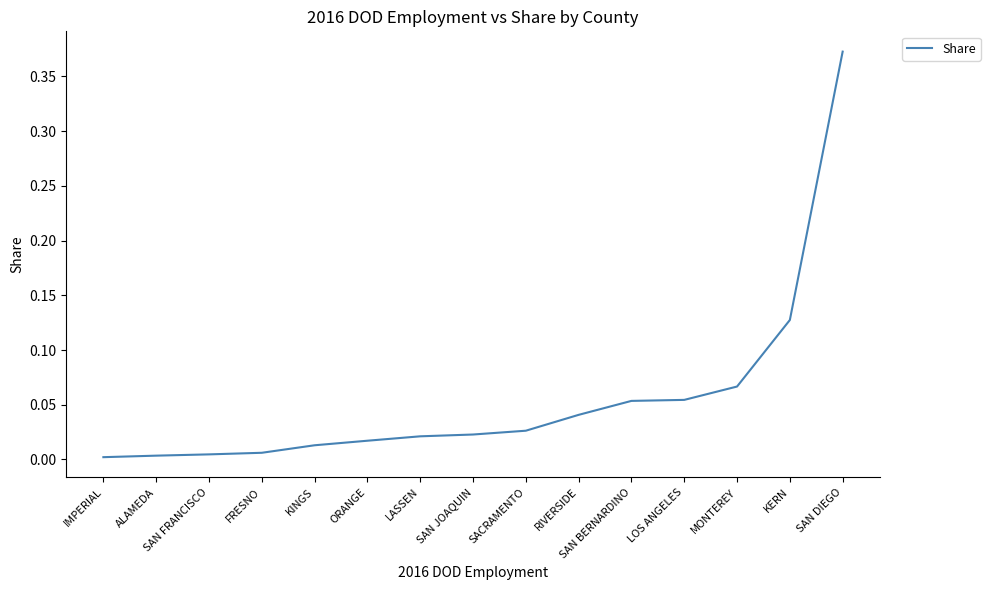

The value at KINGS is 0.0. True or false?

True